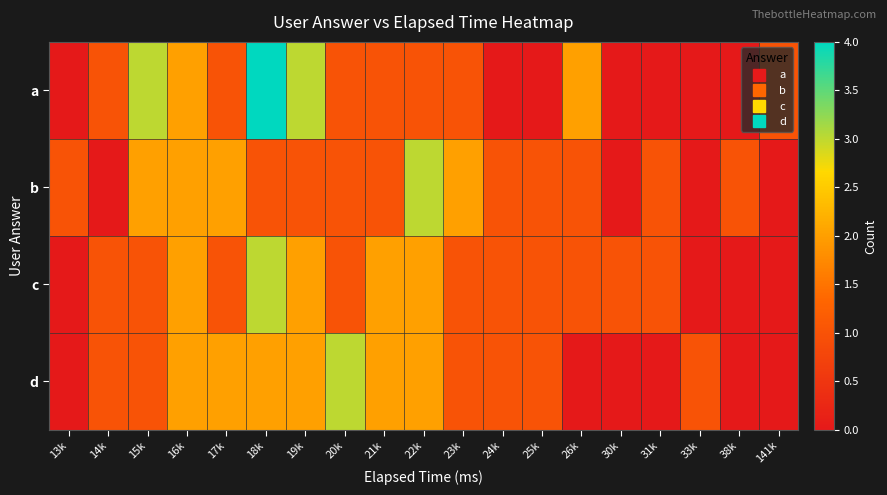

Reading left to right, transcribe all the data shown in this chart.

a: 13k=0	14k=1	15k=3	16k=2	17k=1	18k=4	19k=3	20k=1	21k=1	22k=1	23k=1	24k=0	25k=0	26k=2	30k=0	31k=0	33k=0	38k=0	141k=1
b: 13k=1	14k=0	15k=2	16k=2	17k=2	18k=1	19k=1	20k=1	21k=1	22k=3	23k=2	24k=1	25k=1	26k=1	30k=0	31k=1	33k=0	38k=1	141k=0
c: 13k=0	14k=1	15k=1	16k=2	17k=1	18k=3	19k=2	20k=1	21k=2	22k=2	23k=1	24k=1	25k=1	26k=1	30k=1	31k=1	33k=0	38k=0	141k=0
d: 13k=0	14k=1	15k=1	16k=2	17k=2	18k=2	19k=2	20k=3	21k=2	22k=2	23k=1	24k=1	25k=1	26k=0	30k=0	31k=0	33k=1	38k=0	141k=0